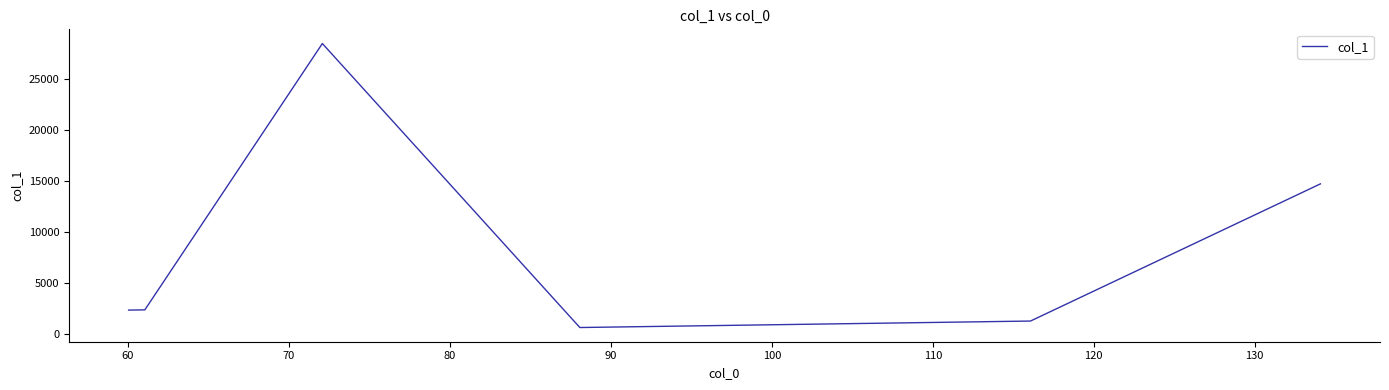

True or false: there are more than 1 points higher than both neighbors.

False